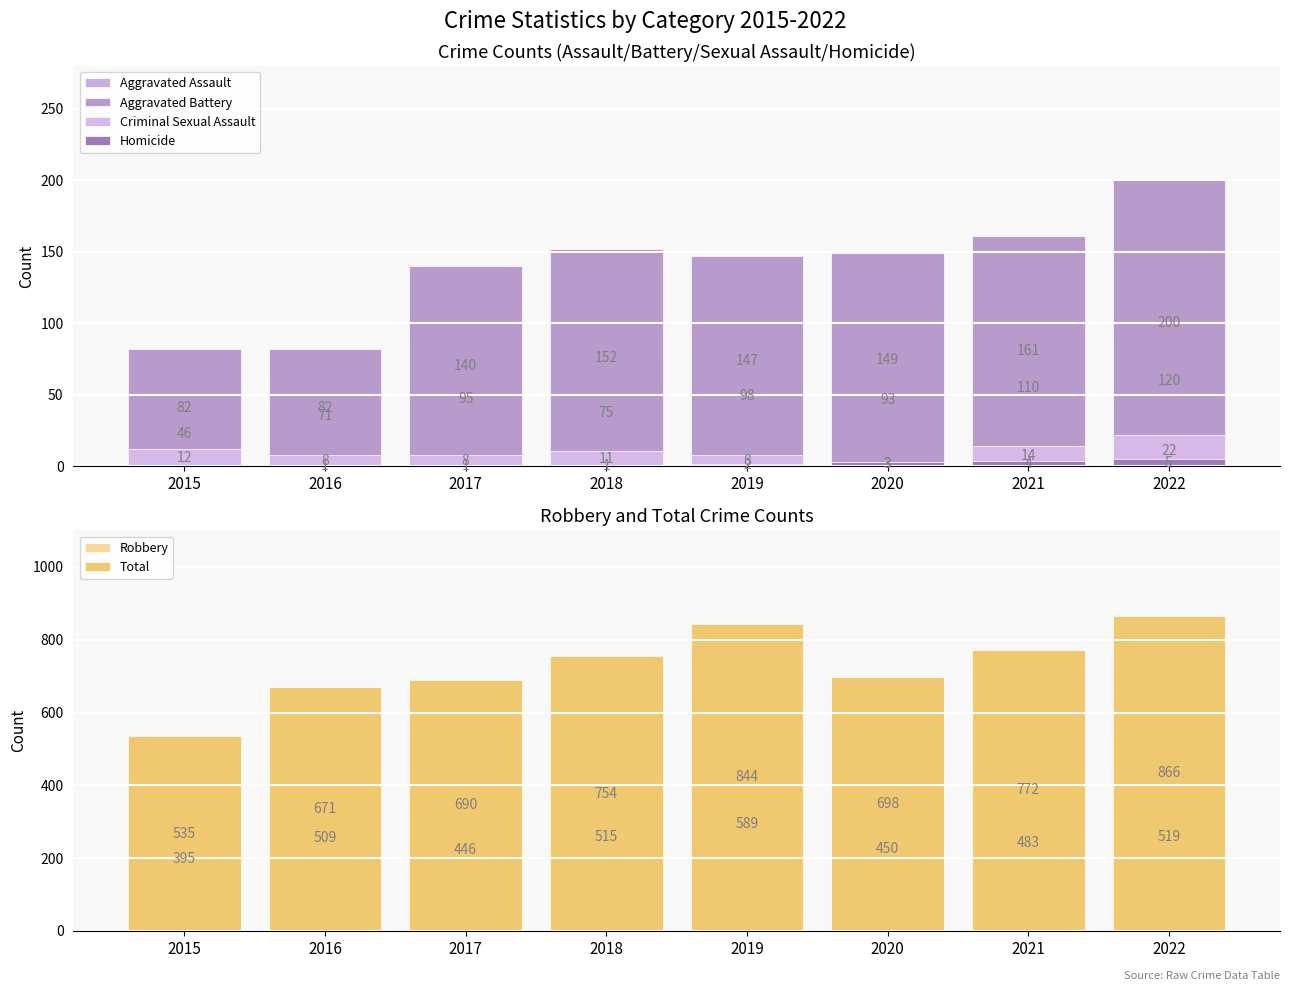

Which series has the largest range (max minus min)?

Total